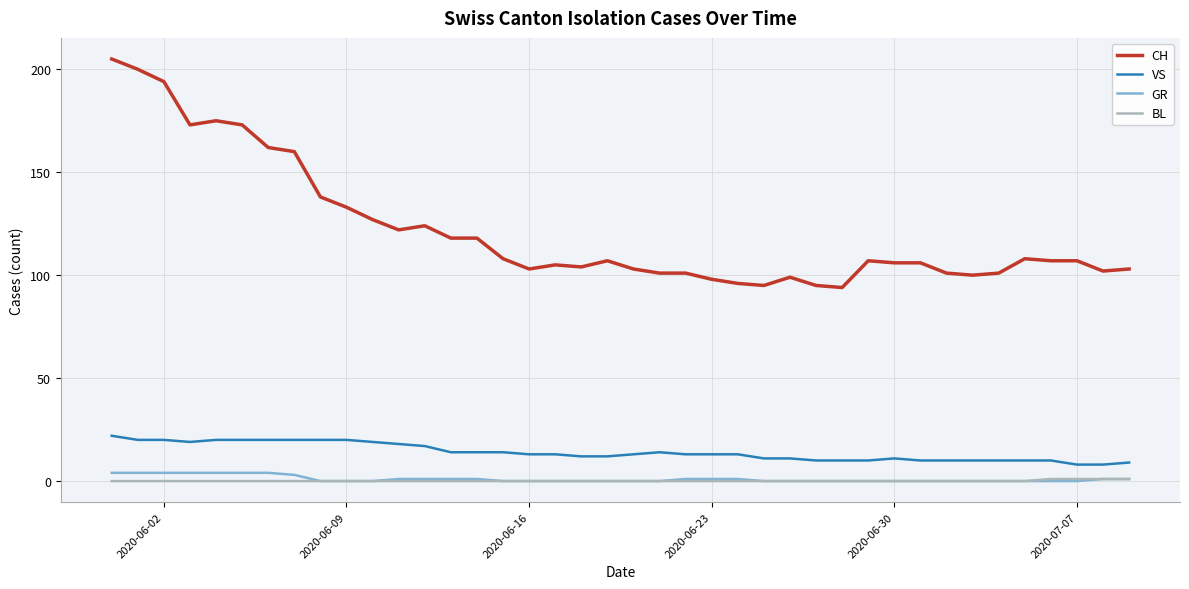

True or false: VS and CH intersect in this chart.

False